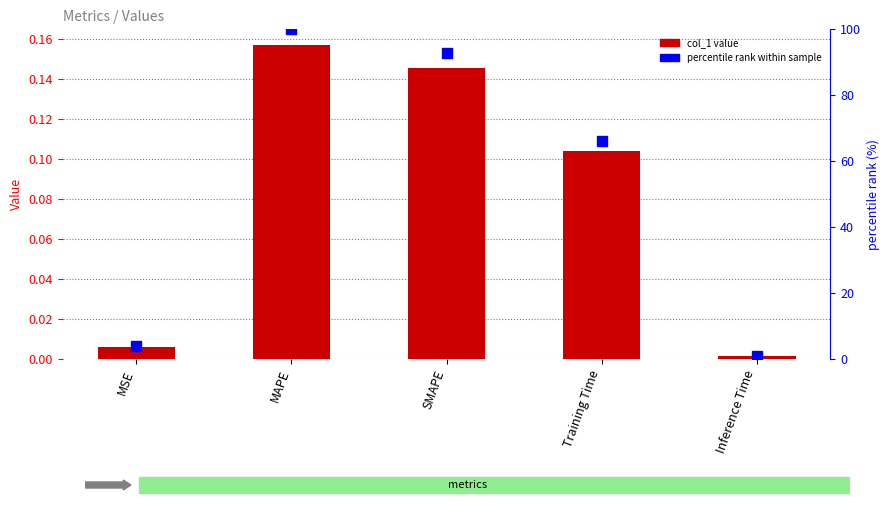

The percentile rank within sample series shows 173.0 at MAPE. True or false?

False